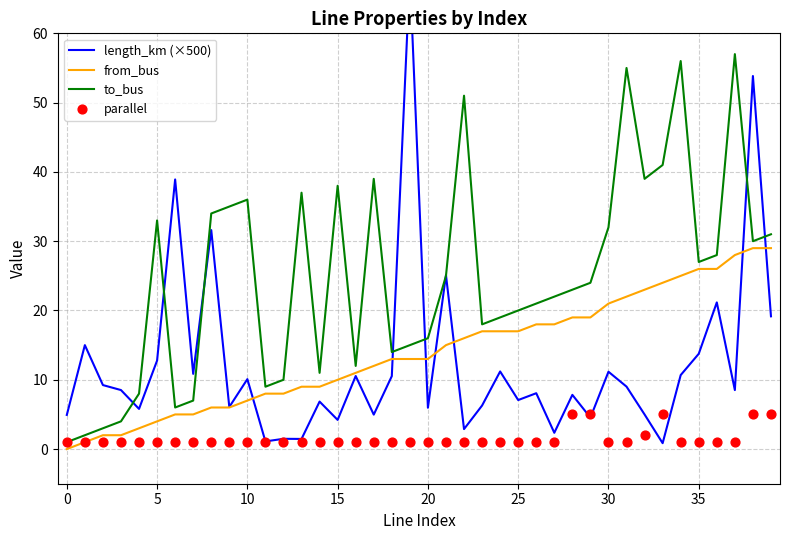

What are all the series names shown in the legend?

length_km (×500), from_bus, to_bus, parallel